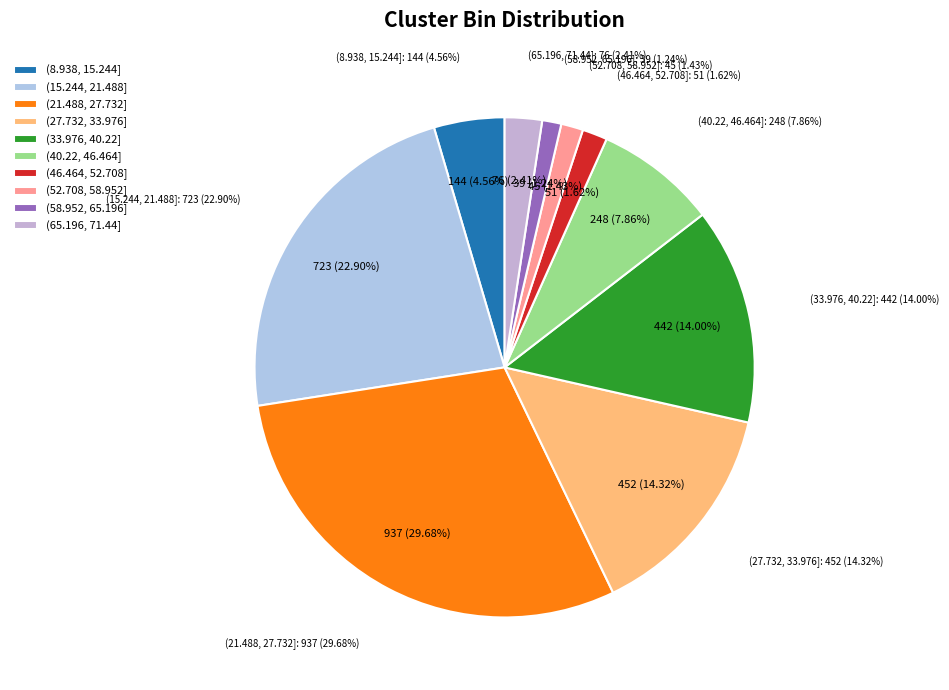

How many segments does this pie chart have?

10